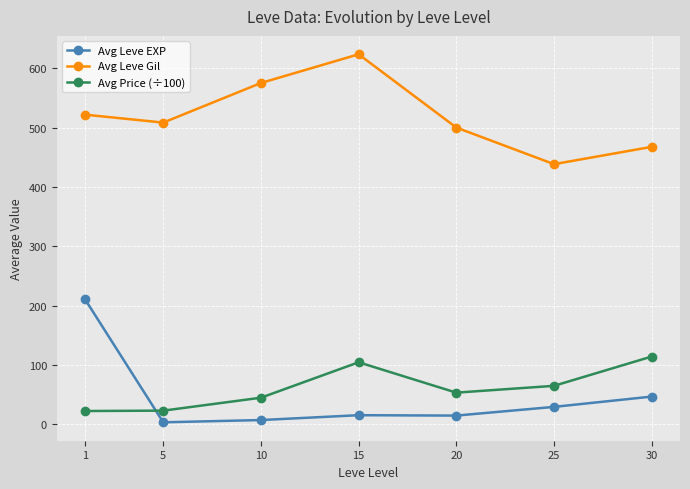

Is it true that Avg Leve Gil equals 500.0 at 20?

True